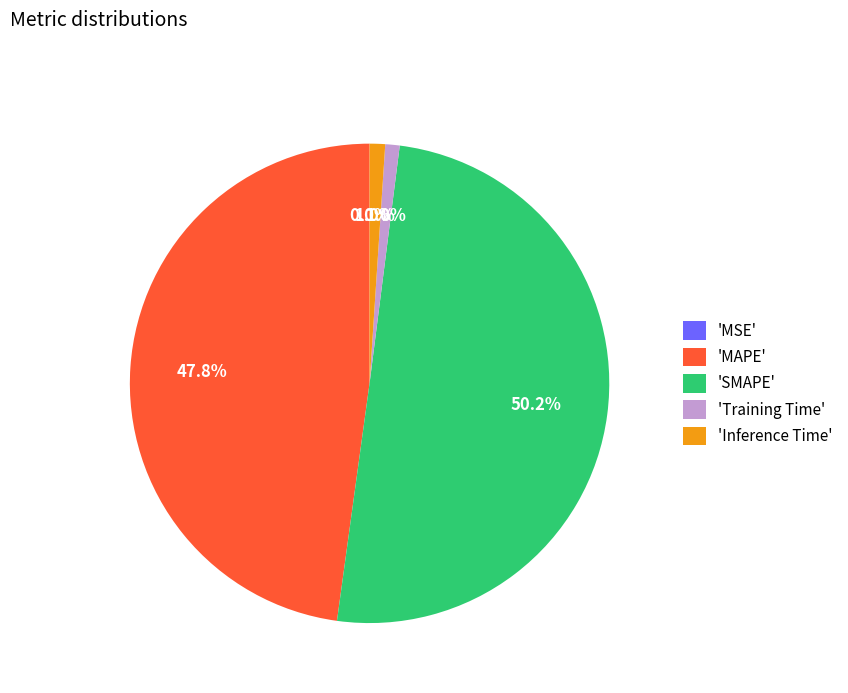

Which category has the biggest portion of the pie?

'SMAPE'